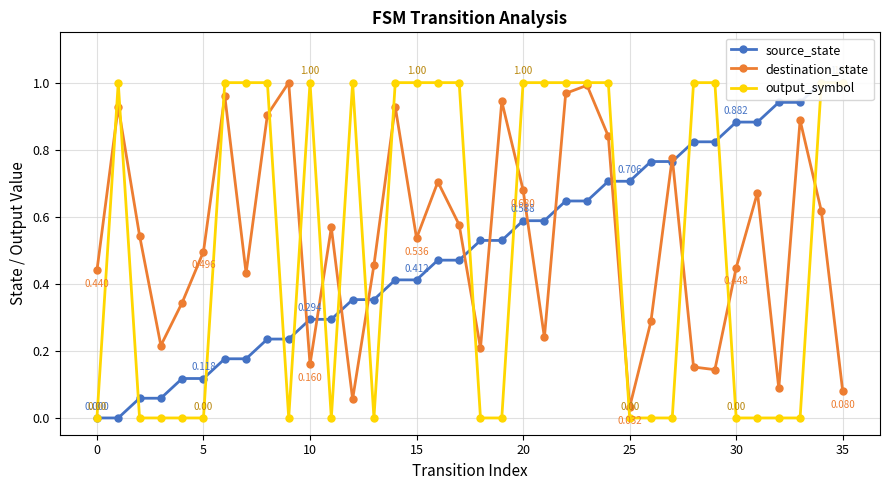

What is the difference between the second highest and minimum values in the output_symbol series?

1.0